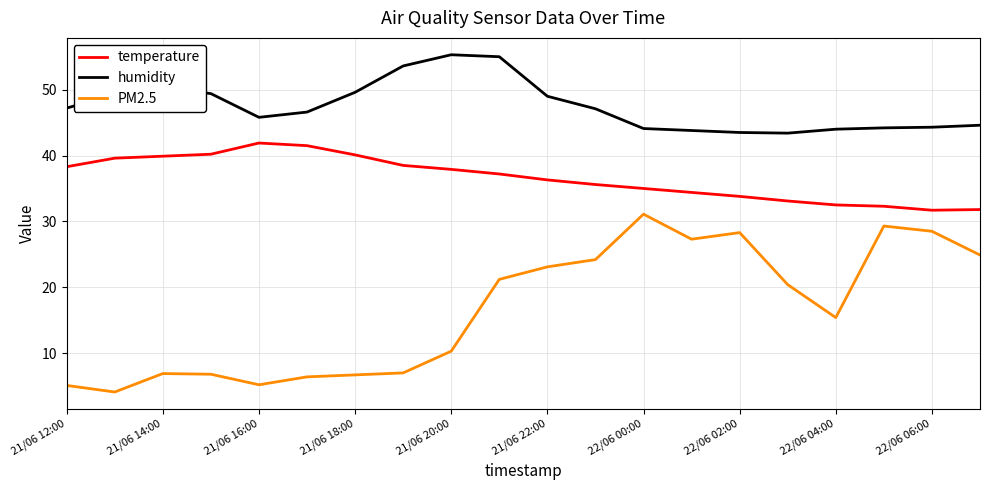

Which series has the largest total across all categories?

humidity